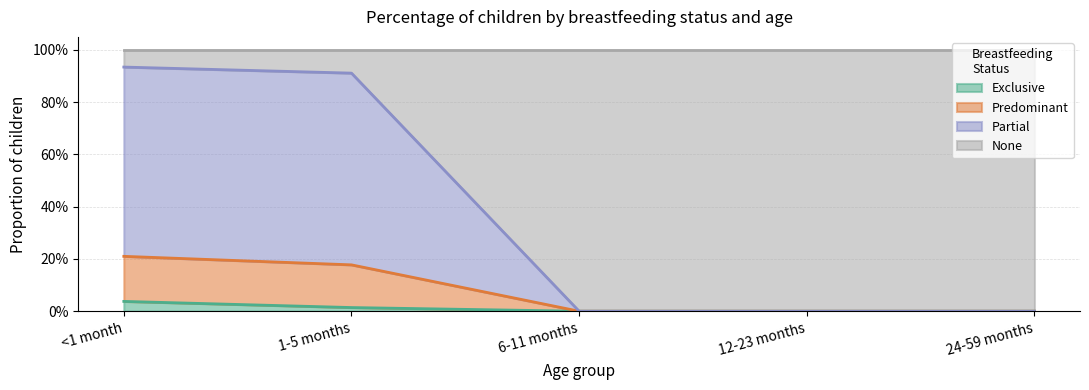

True or false: Exclusive and Partial cross at least once.

False